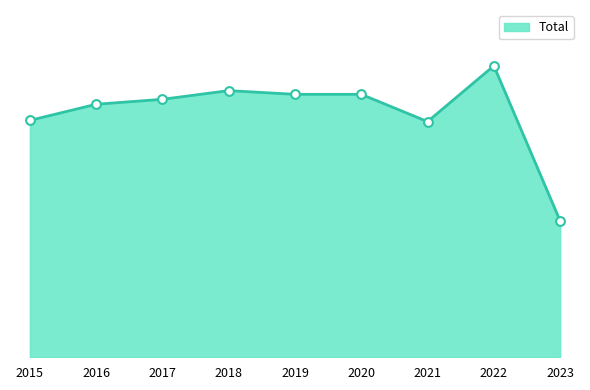

What is the ratio of the value at 2017 to the value at 2018?

1.0